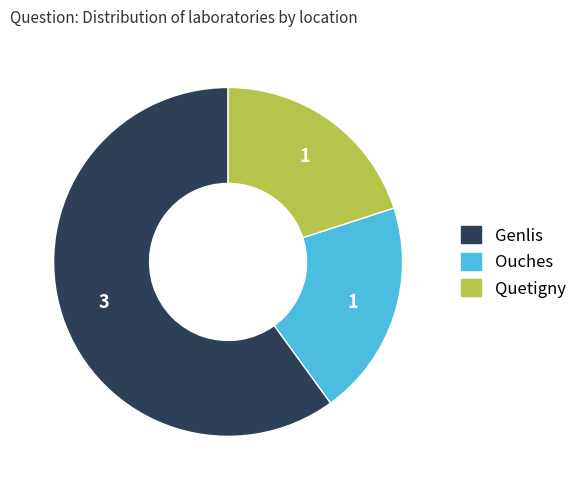

True or false: Ouches accounts for 20% of the total.

True